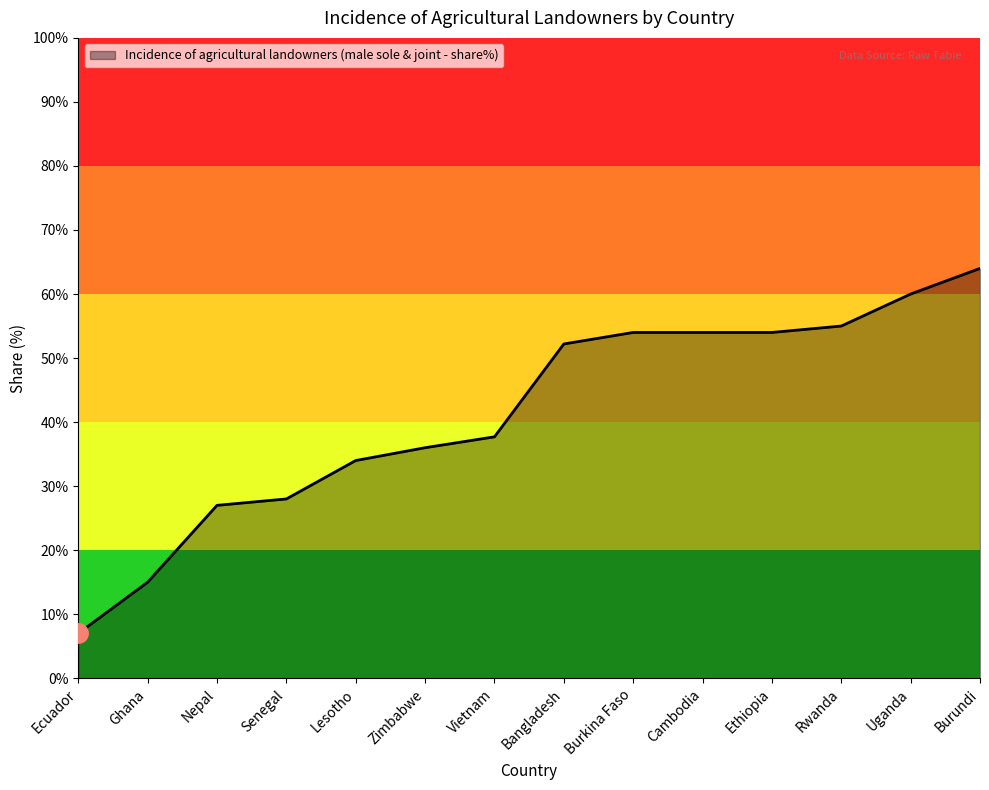

Read the value at Senegal.

28.0